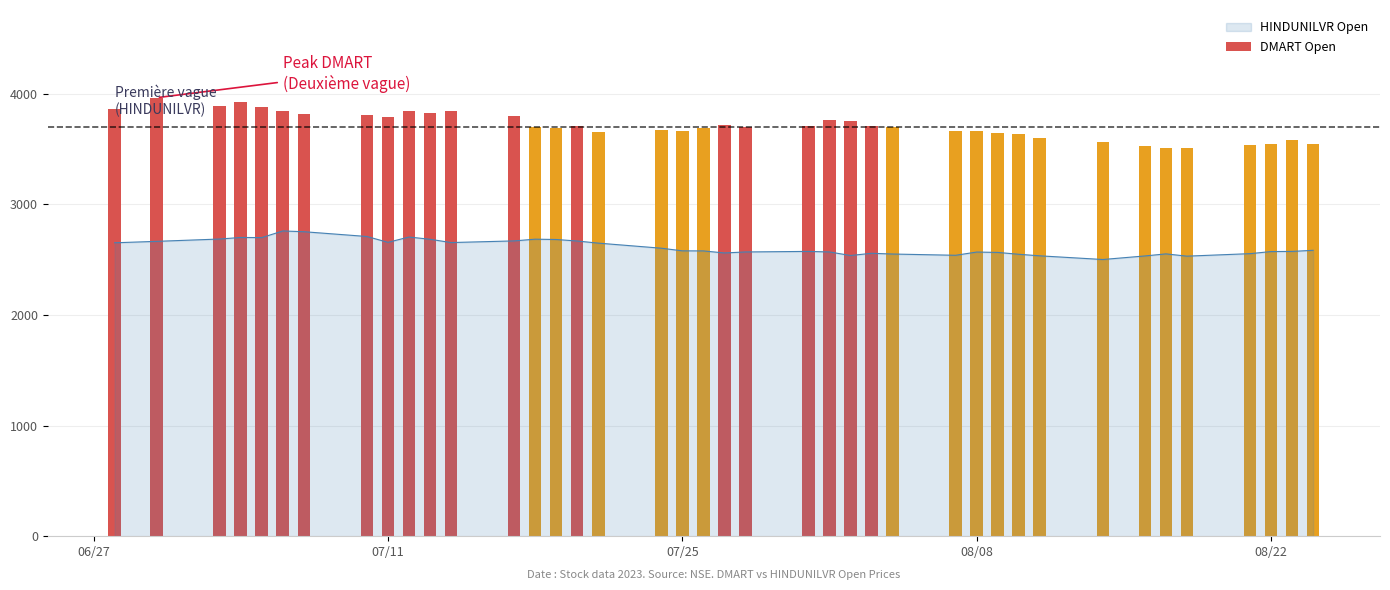

What is the sum of all values?

104544.1